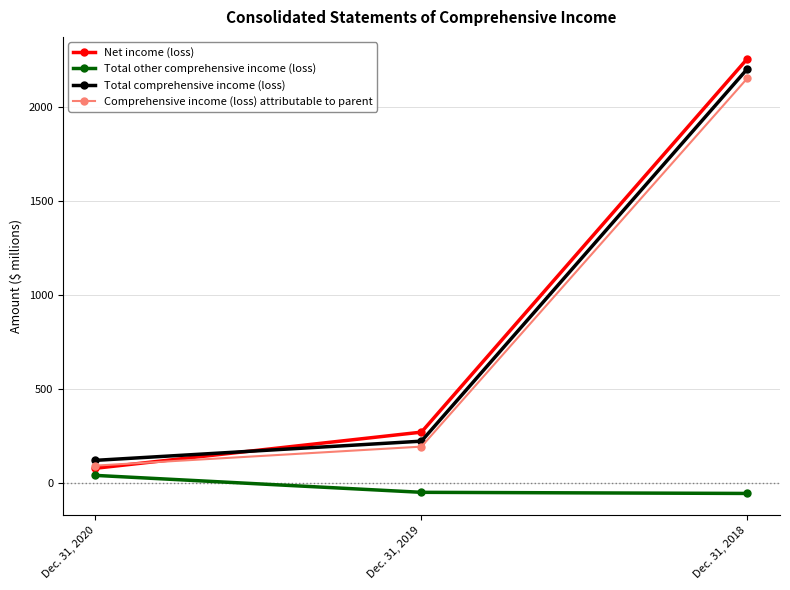

How many categories are shown in the chart?

3